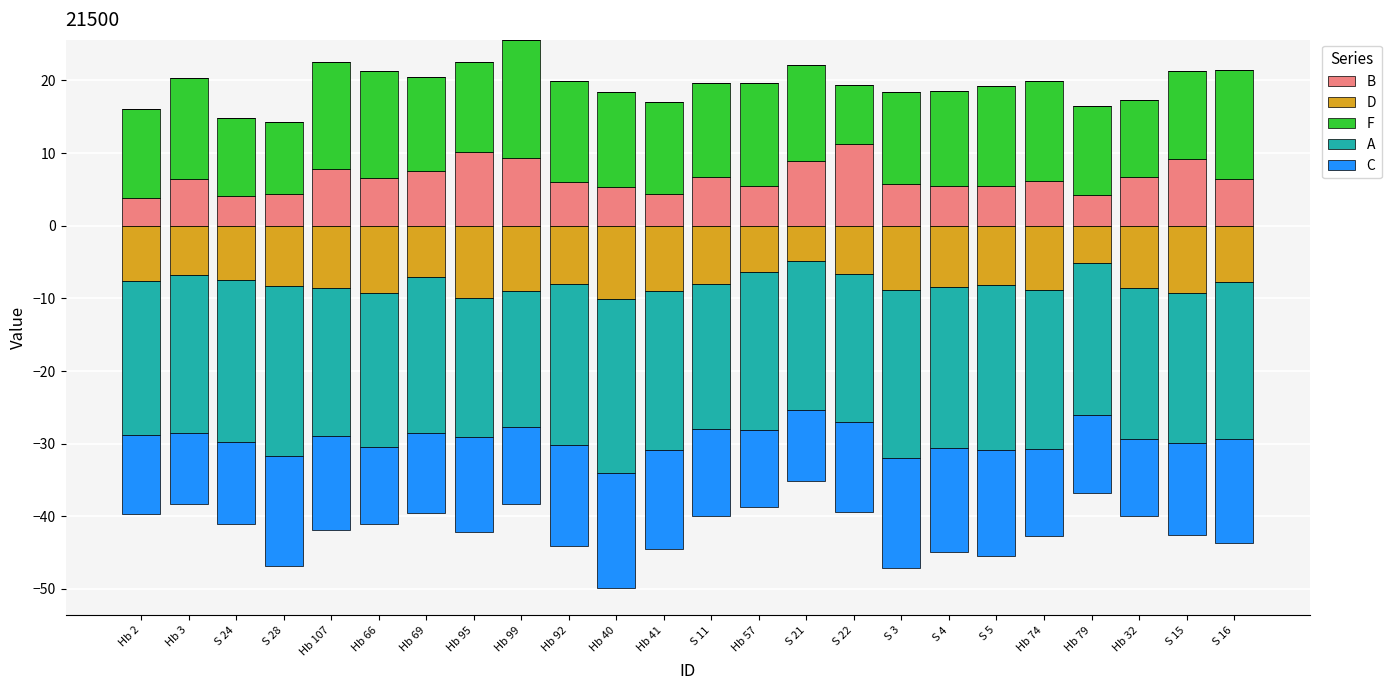

What is the average value of the B series?

6.6